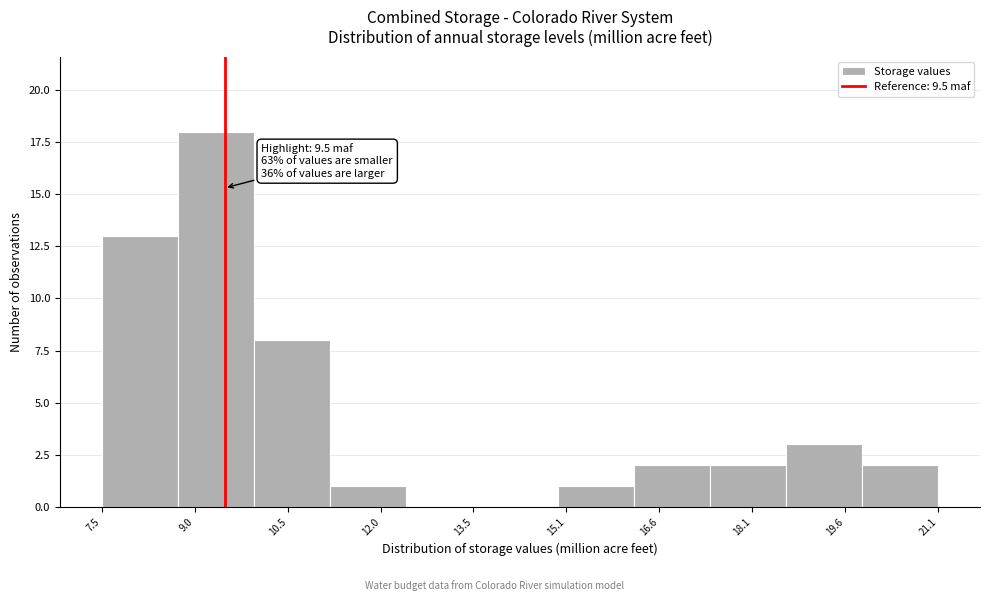

Over which range of the x-axis is the bar tallest?

8.8 to 10.0